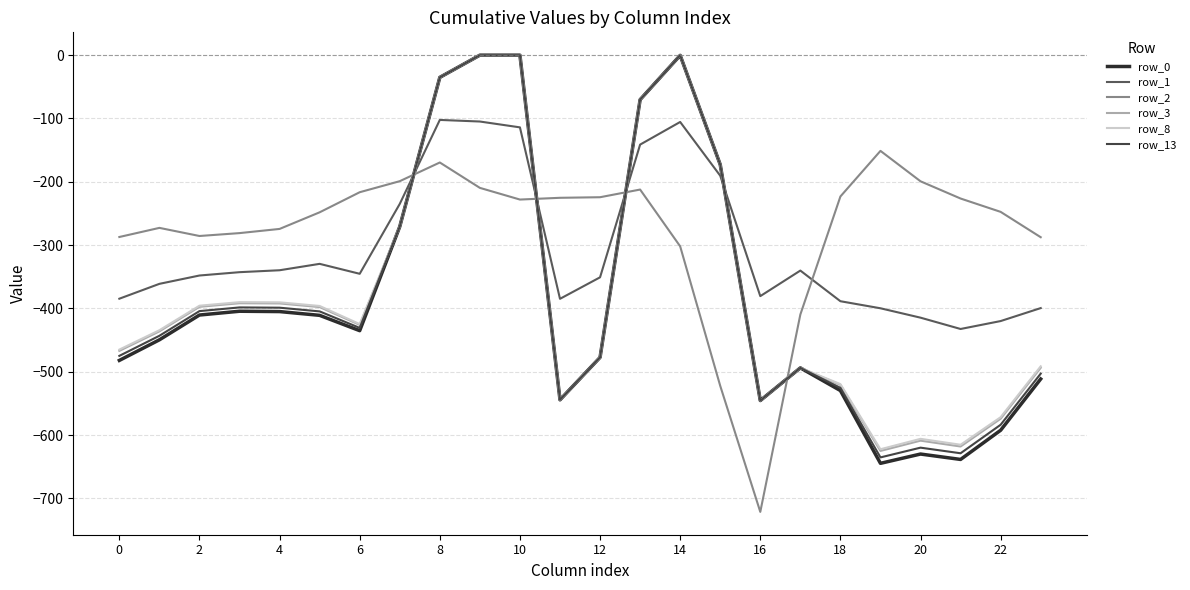

How many lines are shown in the chart?

6